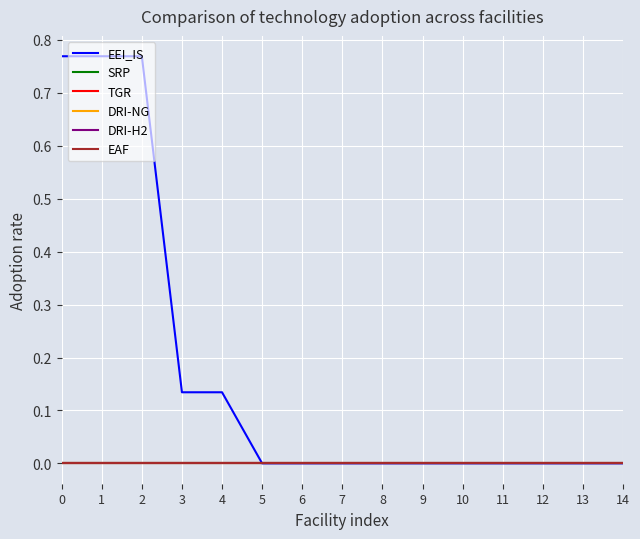

What is the difference between the highest and lowest values at 4?

0.1